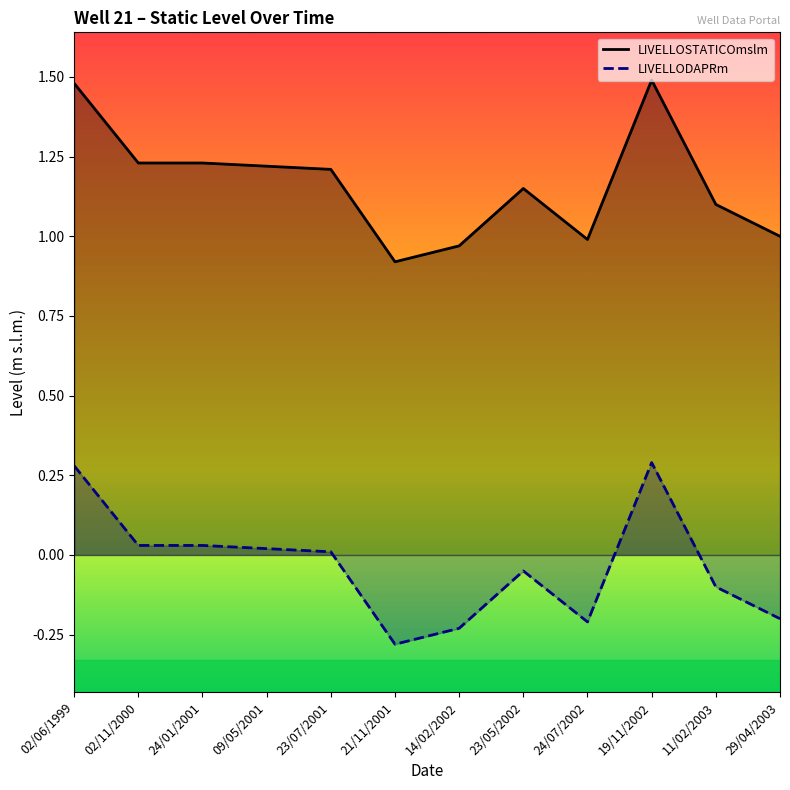

Reading left to right, extract all data points from this chart.

LIVELLOSTATICOmslm: 1.5	1.2	1.2	1.2	1.2	0.9	1.0	1.1	1.0	1.5	1.1	1.0
LIVELLODAPRm: 0.3	0.0	0.0	0.0	0.0	-0.3	-0.2	-0.1	-0.2	0.3	-0.1	-0.2